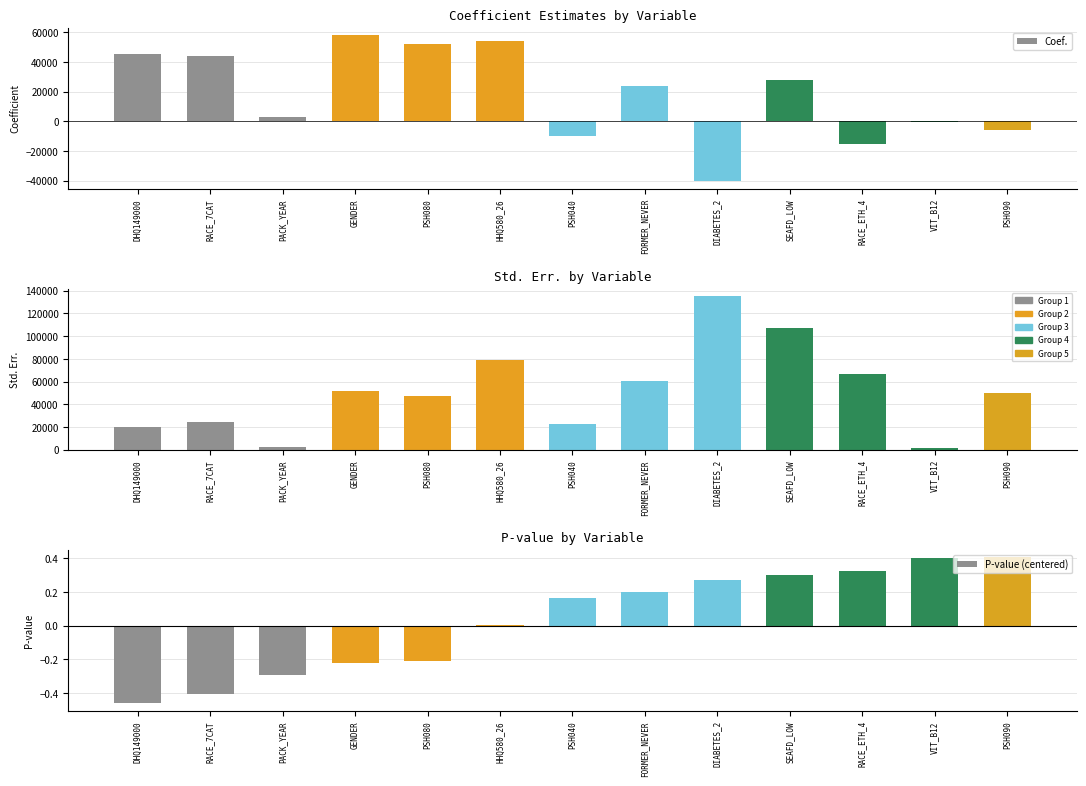

What is the sum of all Coef. values?

237060.7